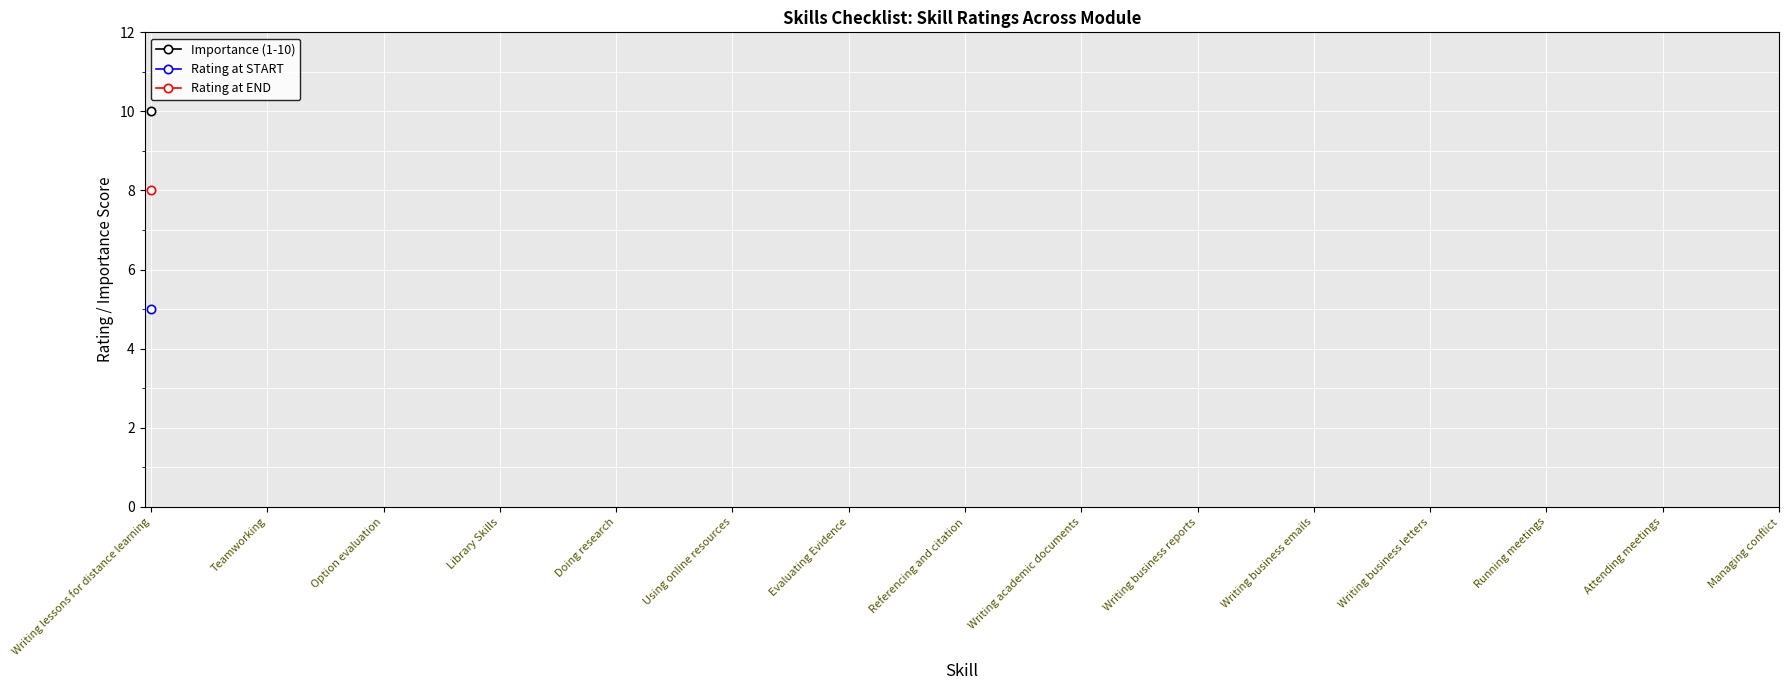

True or false: Rating at END and Rating at START cross at least once.

False